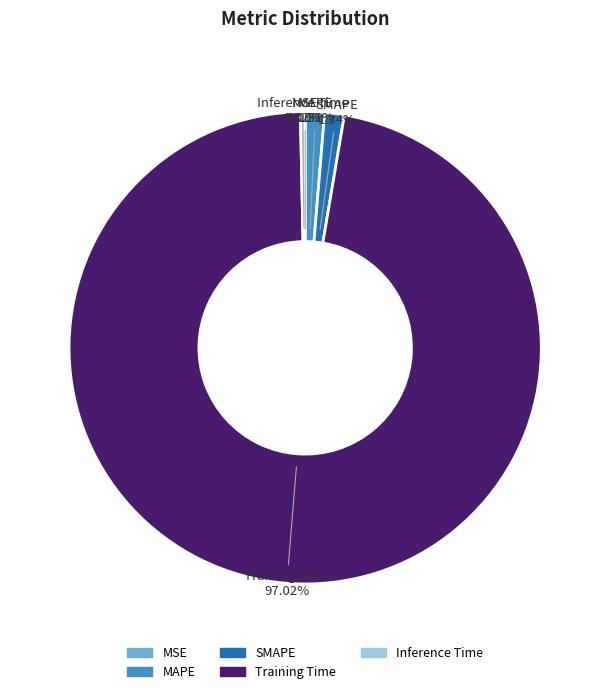

What percentage is the MAPE slice, to the nearest percent?

1%